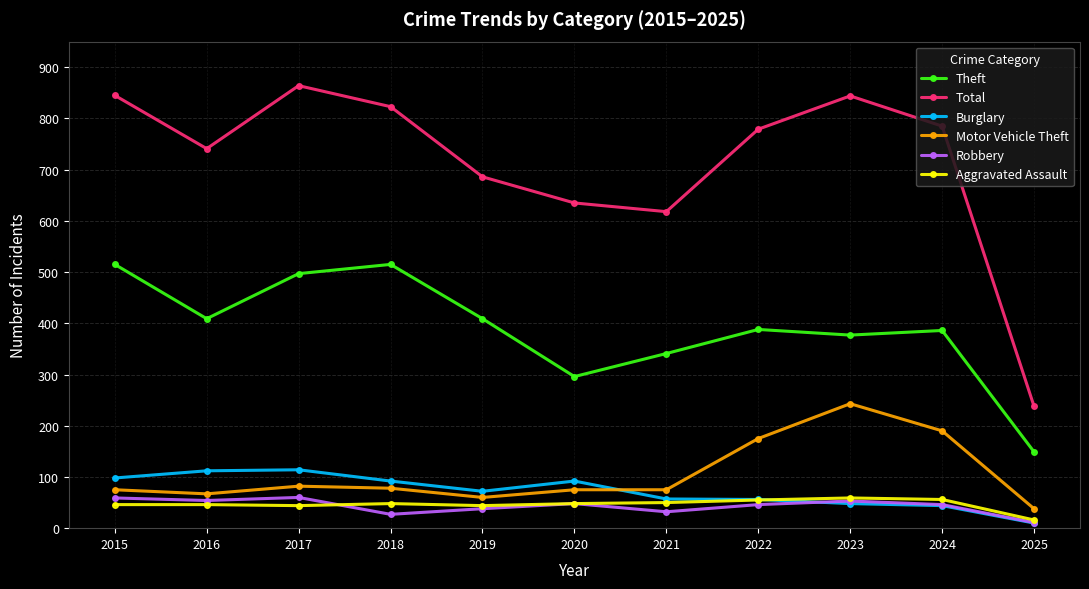

Which category has the highest value across all series?

2017